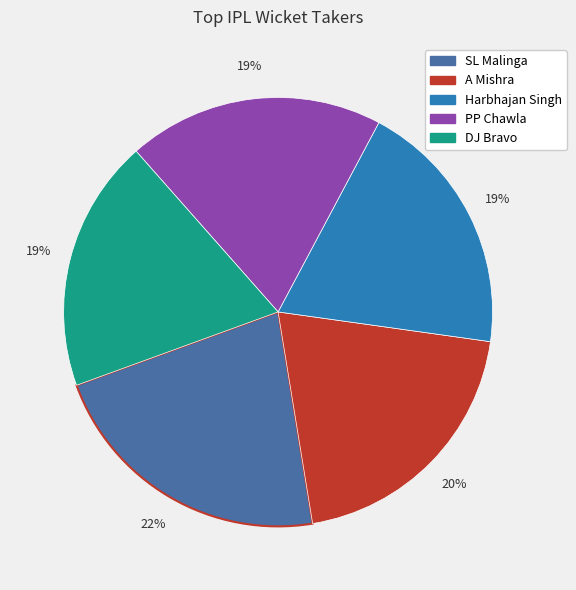

Is there a majority slice in this chart?

No